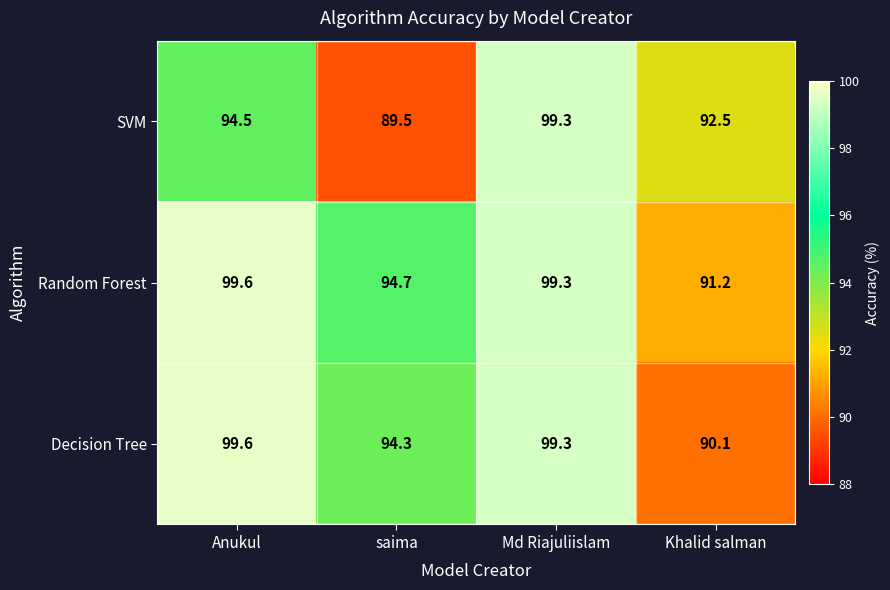

What is the average value of the Decision Tree series?

95.8